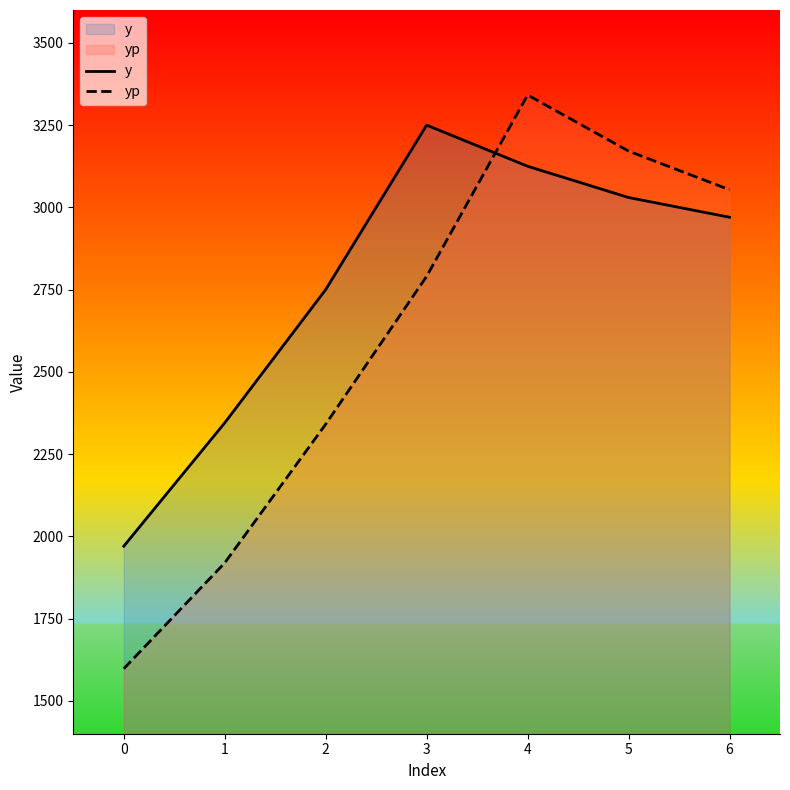

Reading left to right, what are all the values shown in this chart?

y: 0=1970.0	1=2345.0	2=2750.0	3=3250.0	4=3125.0	5=3030.0	6=2970.0
yp: 0=1597.6	1=1919.2	2=2340.8	3=2790.5	4=3341.6	5=3171.1	6=3053.6